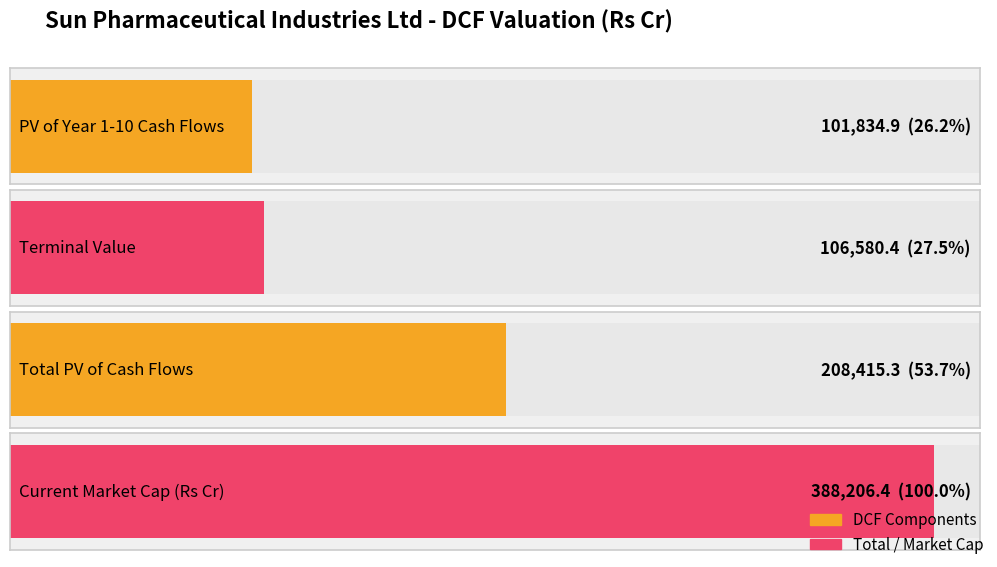

Rank the categories by value from highest to lowest.

Current Market Cap (Rs Cr), Total PV of Cash Flows, Terminal Value, PV of Year 1-10 Cash Flows